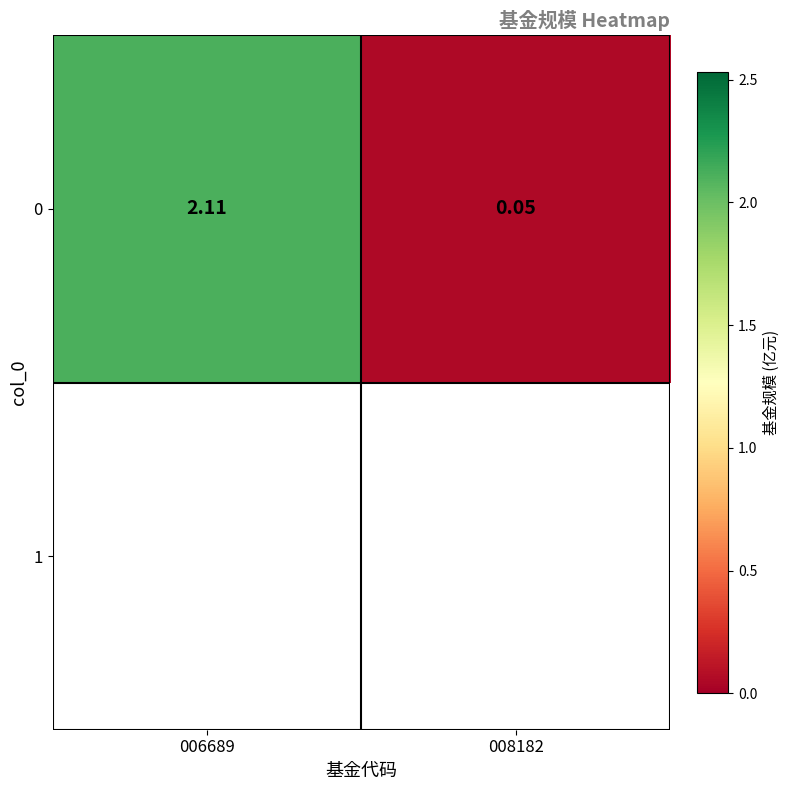

Rank the categories by value from lowest to highest.

008182, 006689